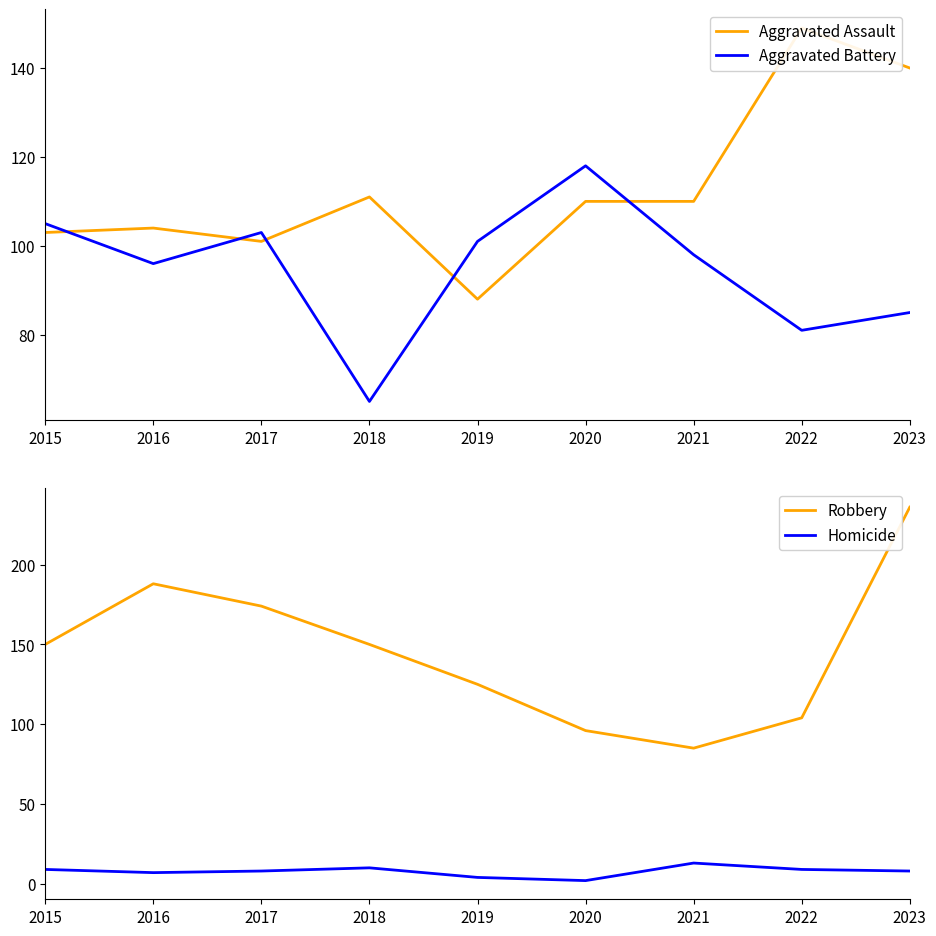

At 2016, list the series in order from largest to smallest.

Robbery, Aggravated Assault, Aggravated Battery, Homicide